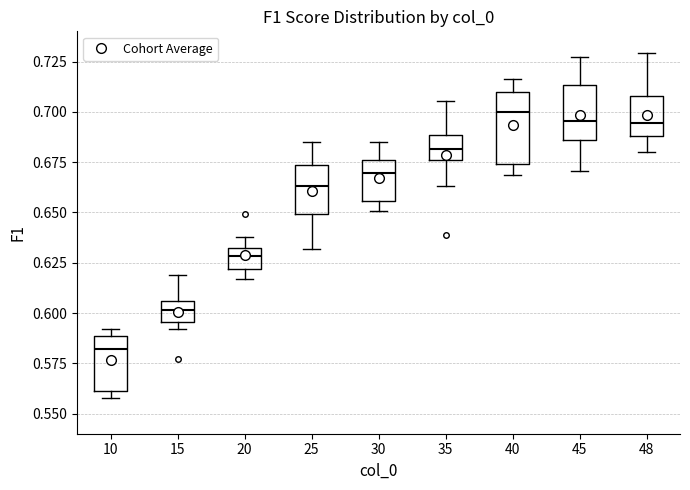

Where does the lower whisker of the box at x = 48 end on the y-axis? The values are not printed on the chart, so give them approximately, as read against the axis.

0.680